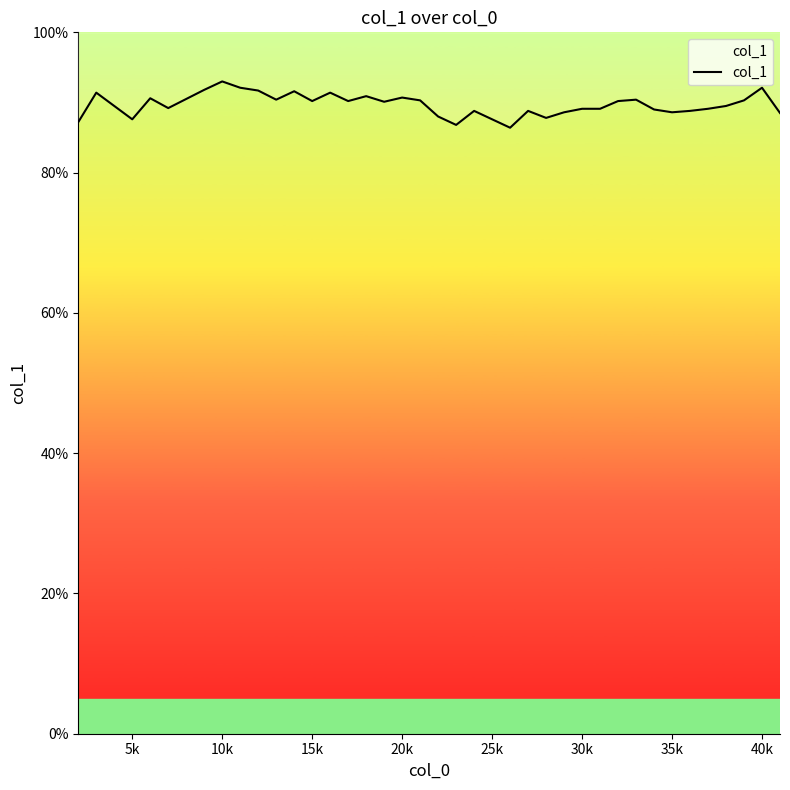

How many distinct data groups are displayed?

1